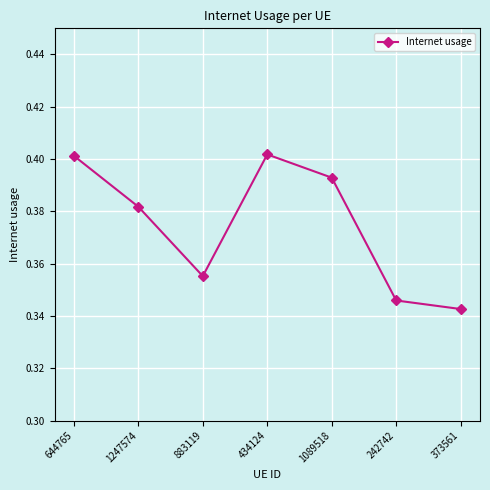

Is it true that the value at 1089518 is 0.2?

False